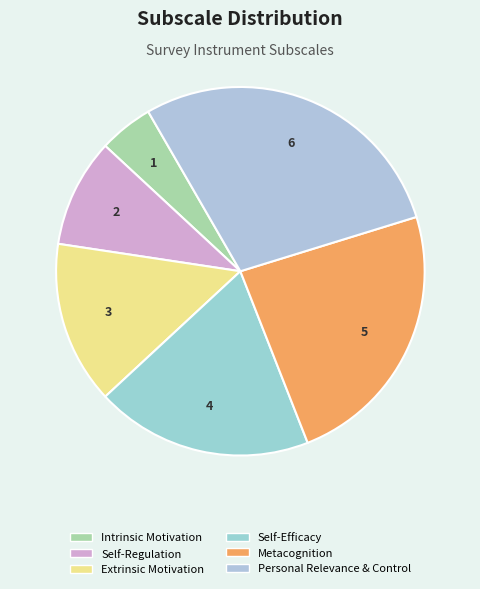

The Metacognition slice represents 30% of the pie. True or false?

False